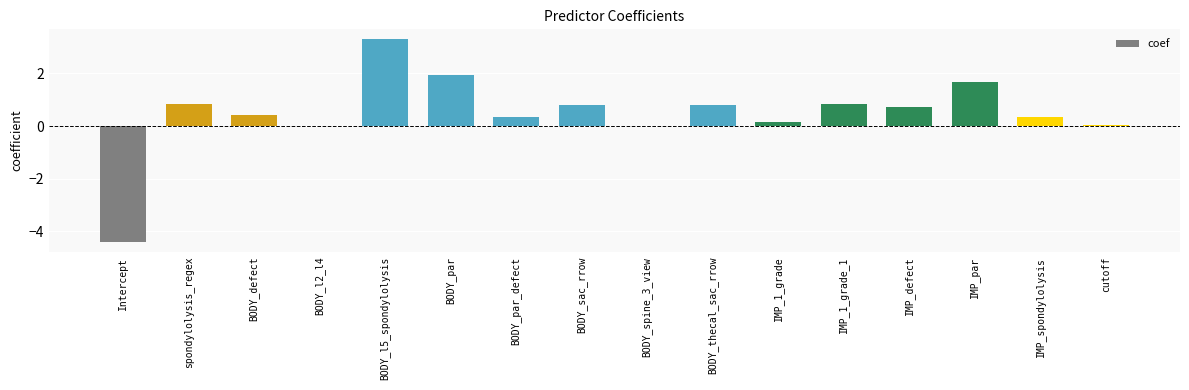

What is the sum of all values?

7.8